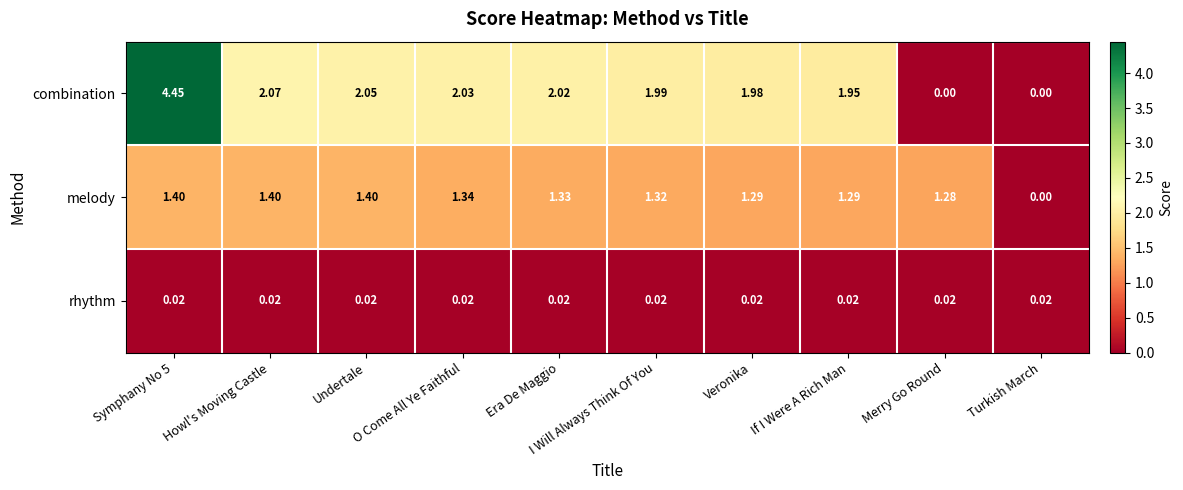

Between Era De Maggio and If I Were A Rich Man, which series saw the biggest shift?

combination